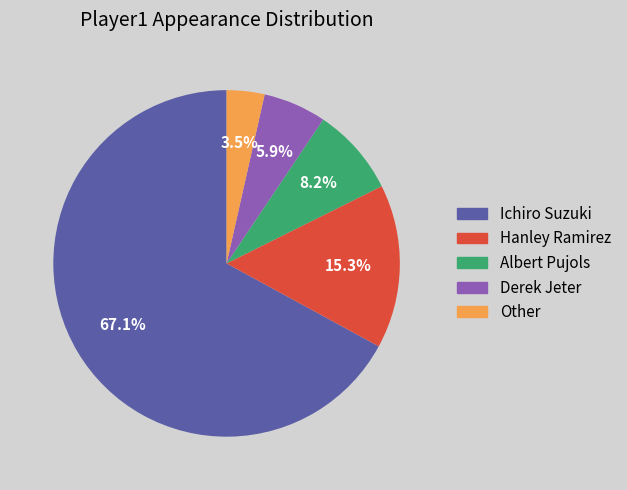

True or false: Other accounts for 19% of the total.

False